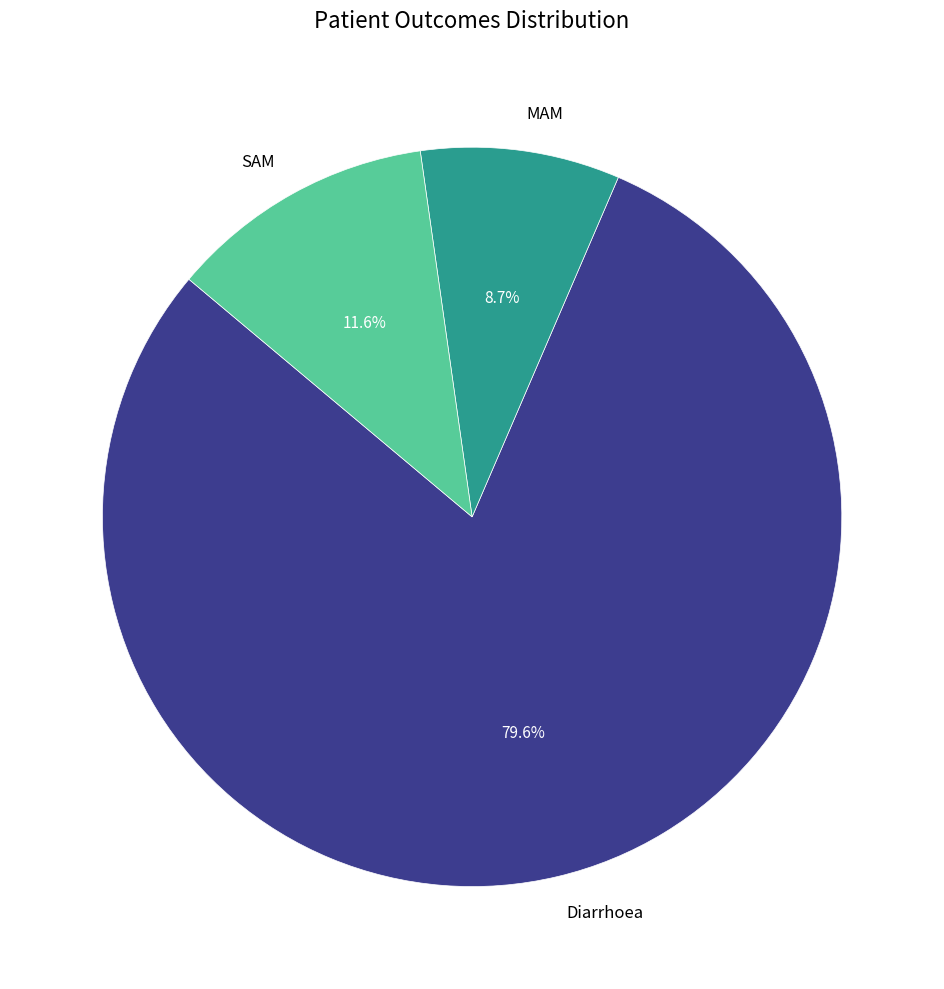

True or false: Diarrhoea accounts for 94% of the total.

False